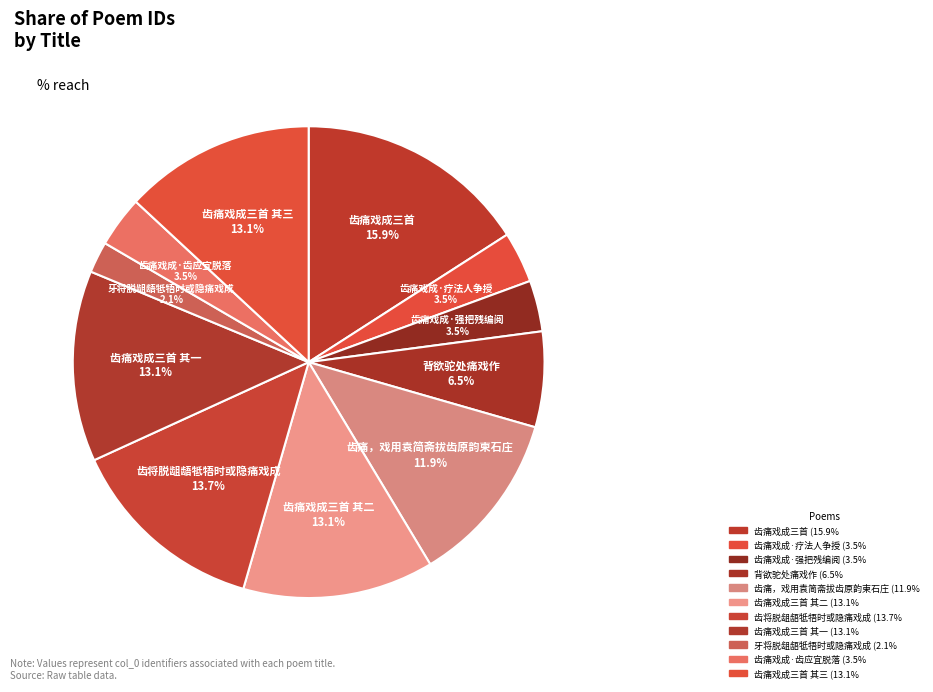

How many segments does this pie chart have?

11